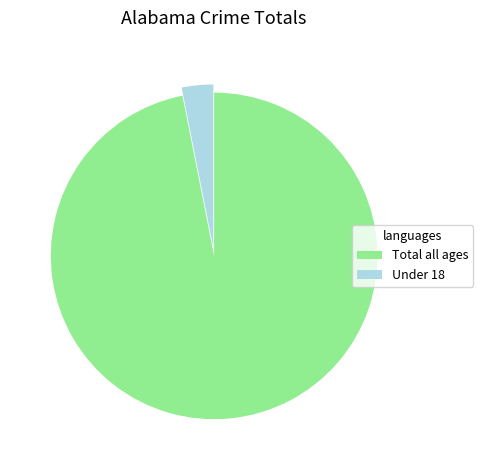

Is the sum of Under 18 and Total all ages greater than half?

Yes